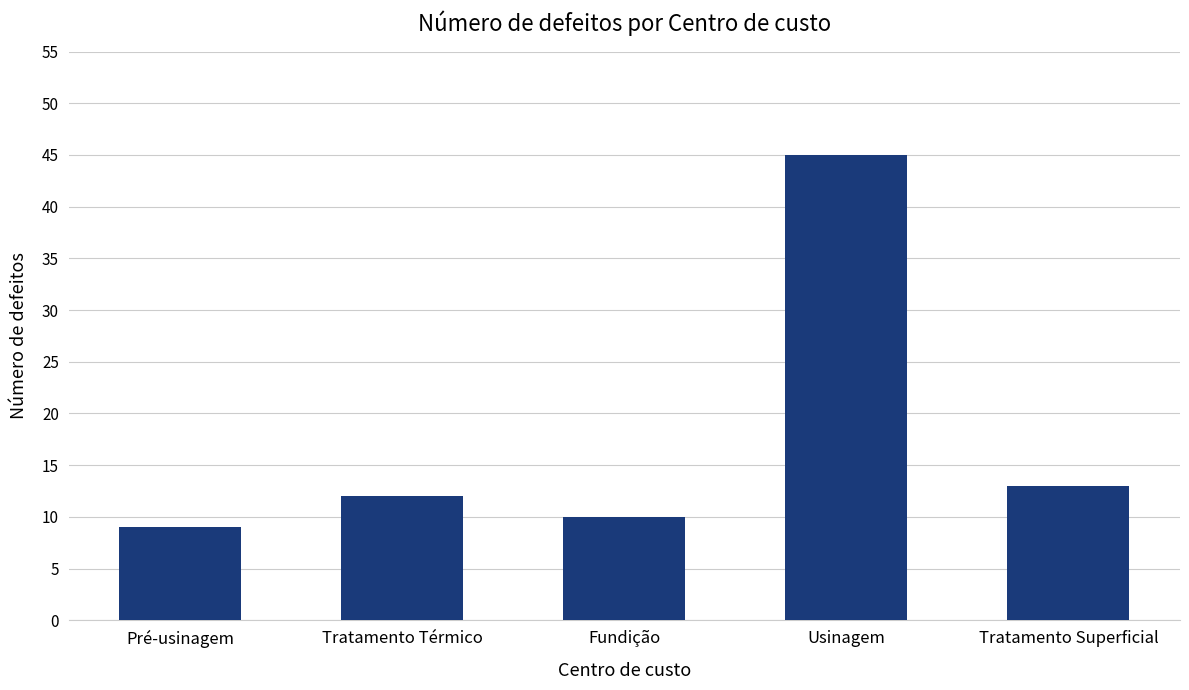

What is the value of the 5th bar from the left?

13